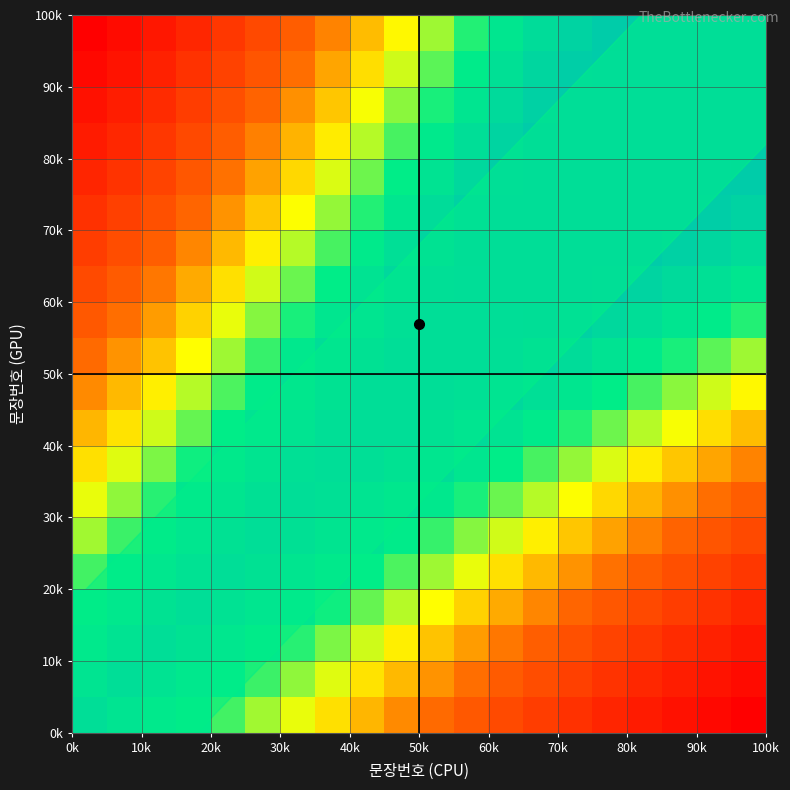

What is the smallest value displayed?

66000